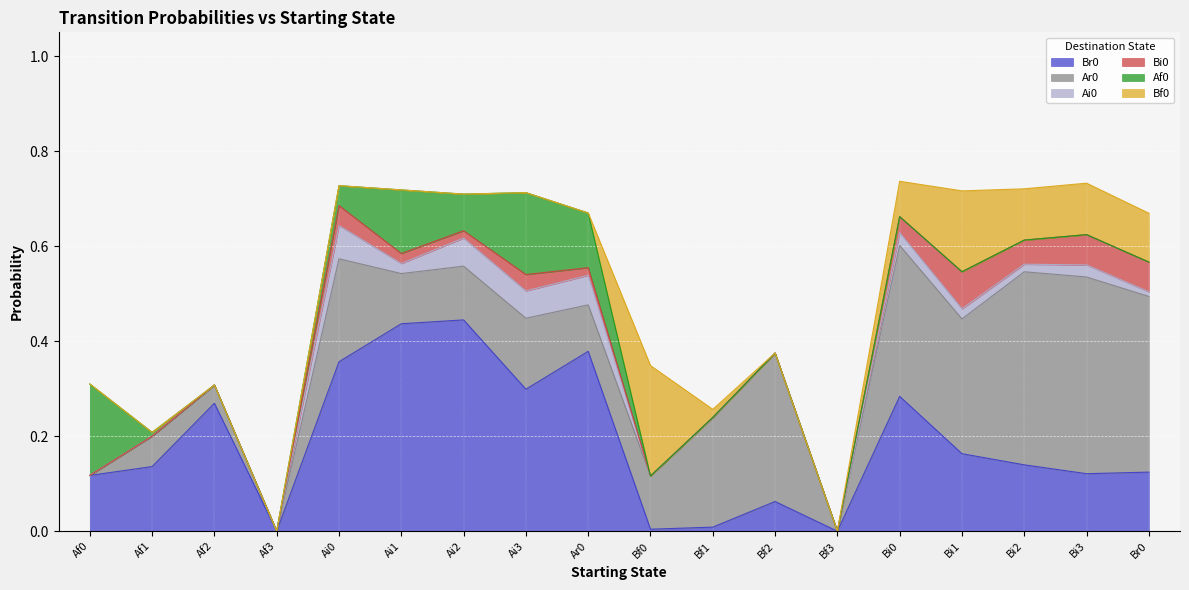

What is the sum of the Br0 values at Af3 and Ai3?

0.3